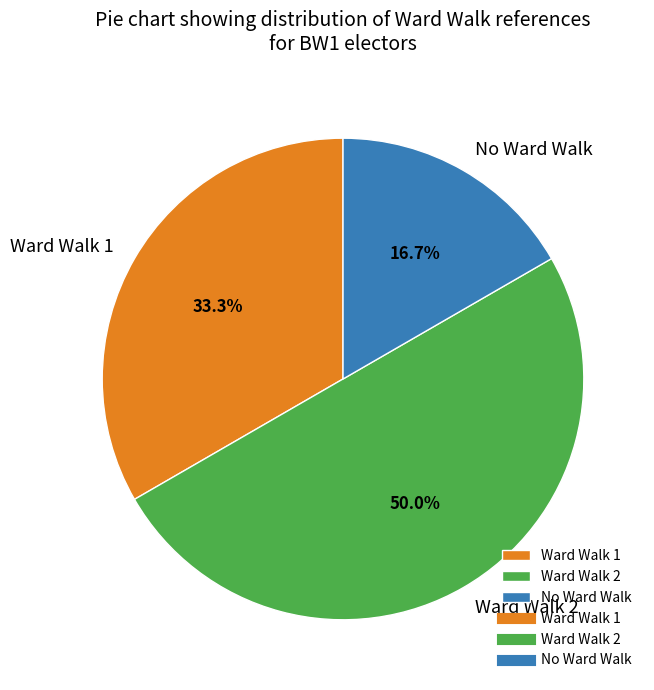

How many segments does this pie chart have?

3